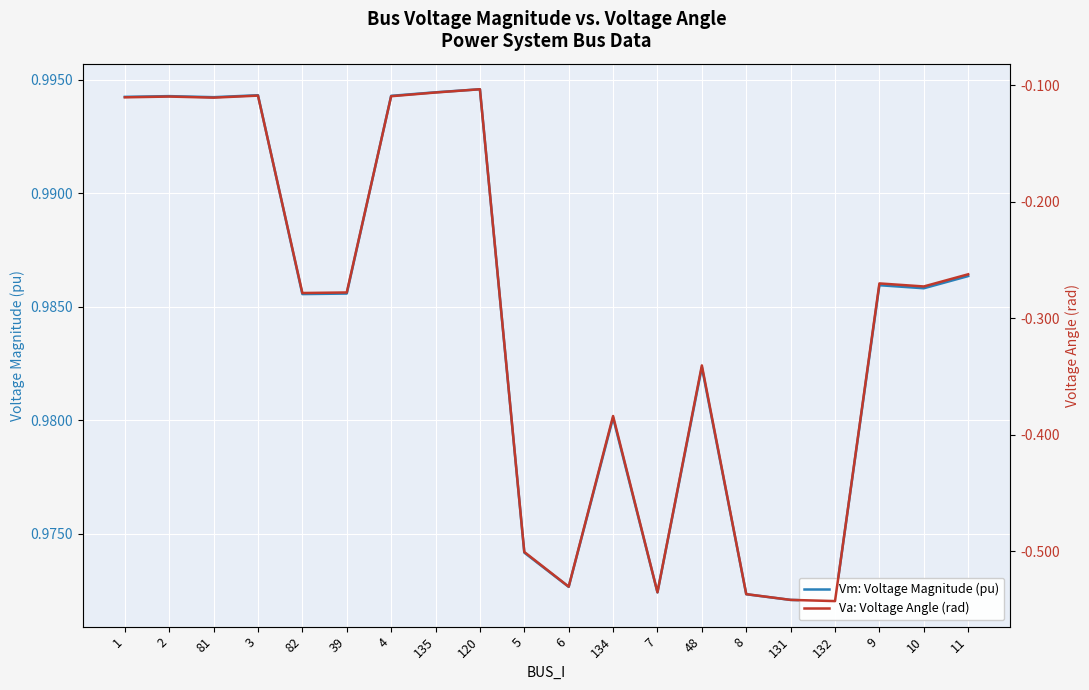

True or false: Va: Voltage Angle (rad) and Vm: Voltage Magnitude (pu) cross at least once.

False